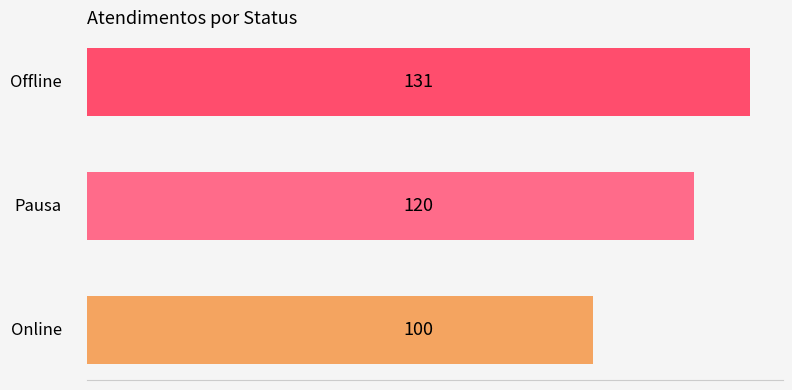

What is the greatest value displayed?

131